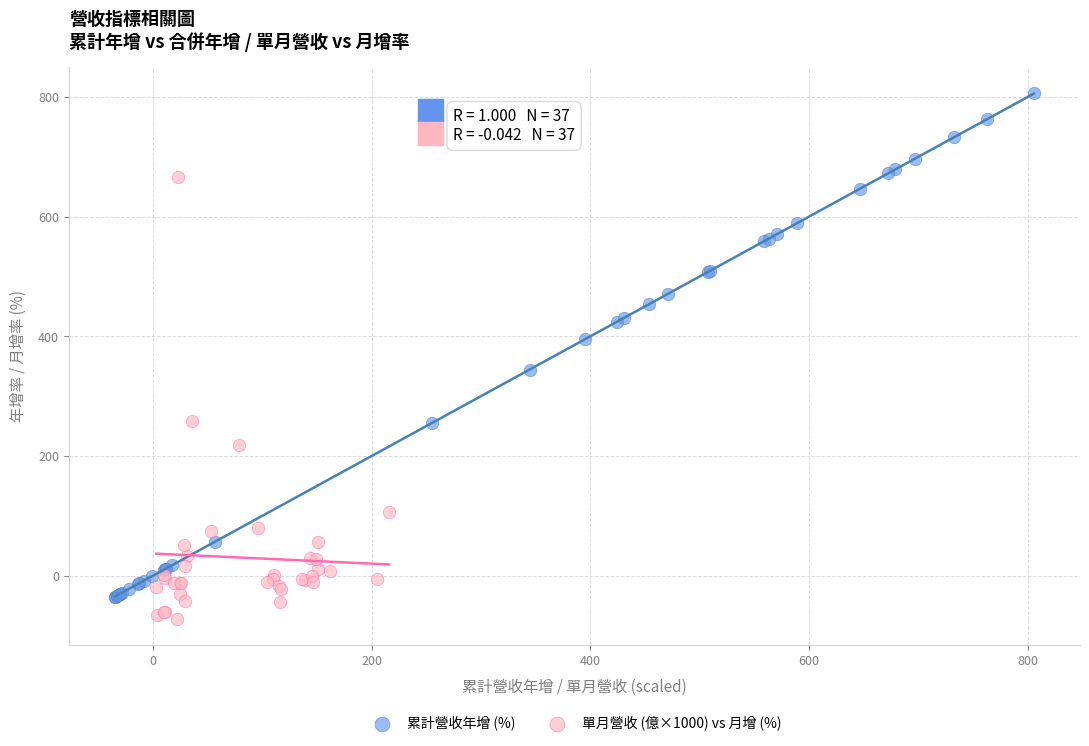

Which series contains the highest Y value?

累計營收年增 (%)